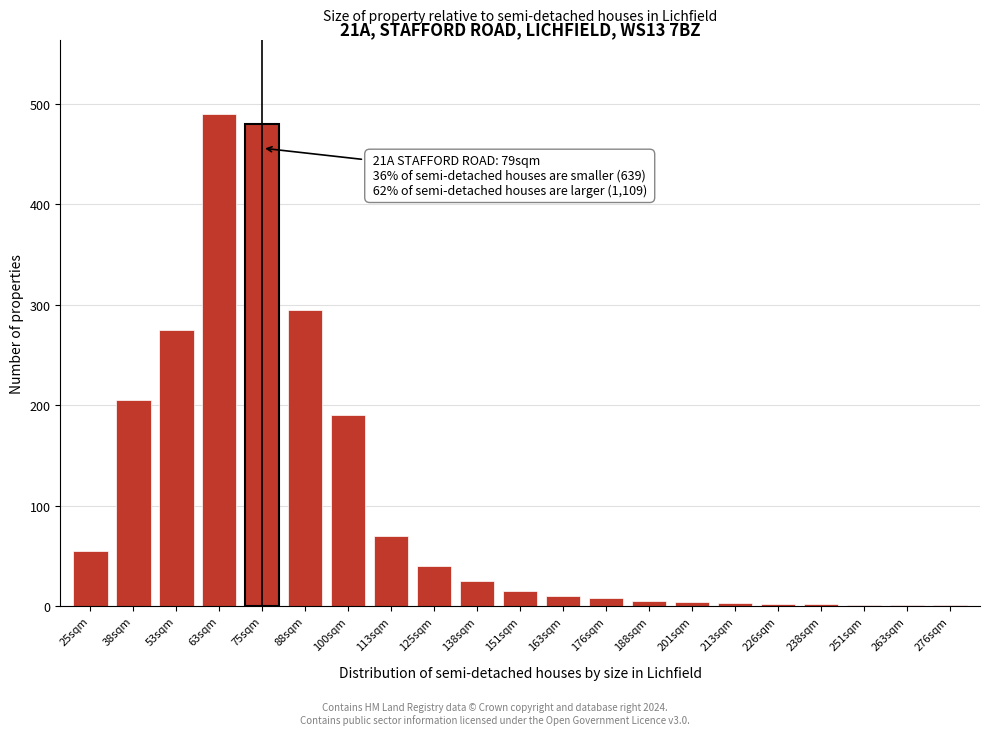

What is the maximum value shown in the chart?

490